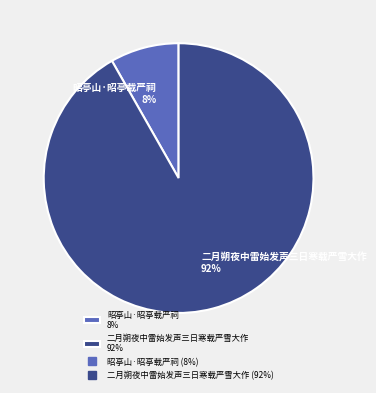

What percentage is the 昭亭山·昭亭载严祠 slice, to the nearest percent?

8%